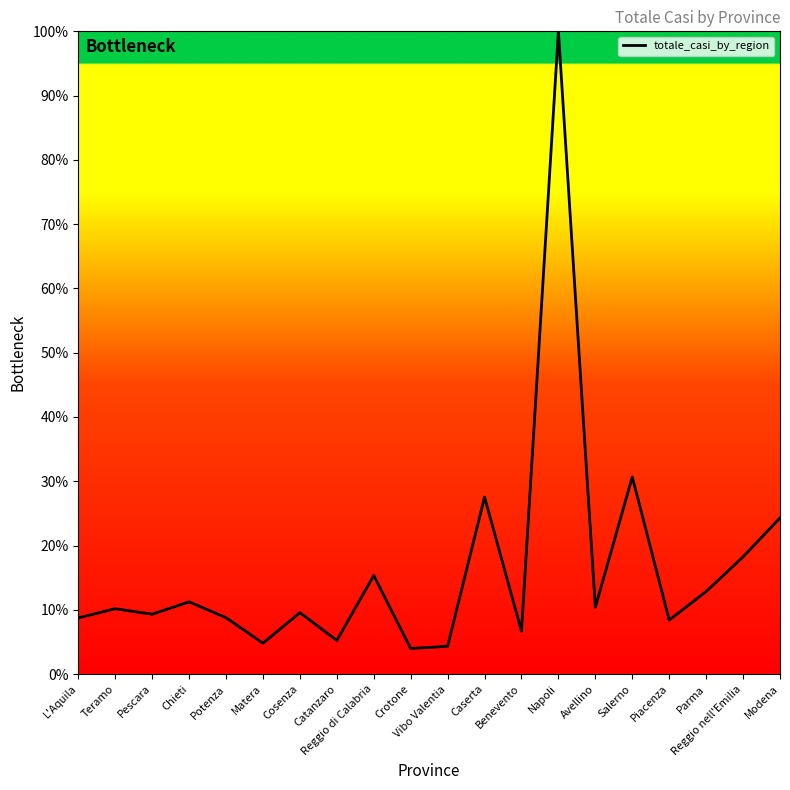

Where is the data nearest to the value 466258?

Salerno